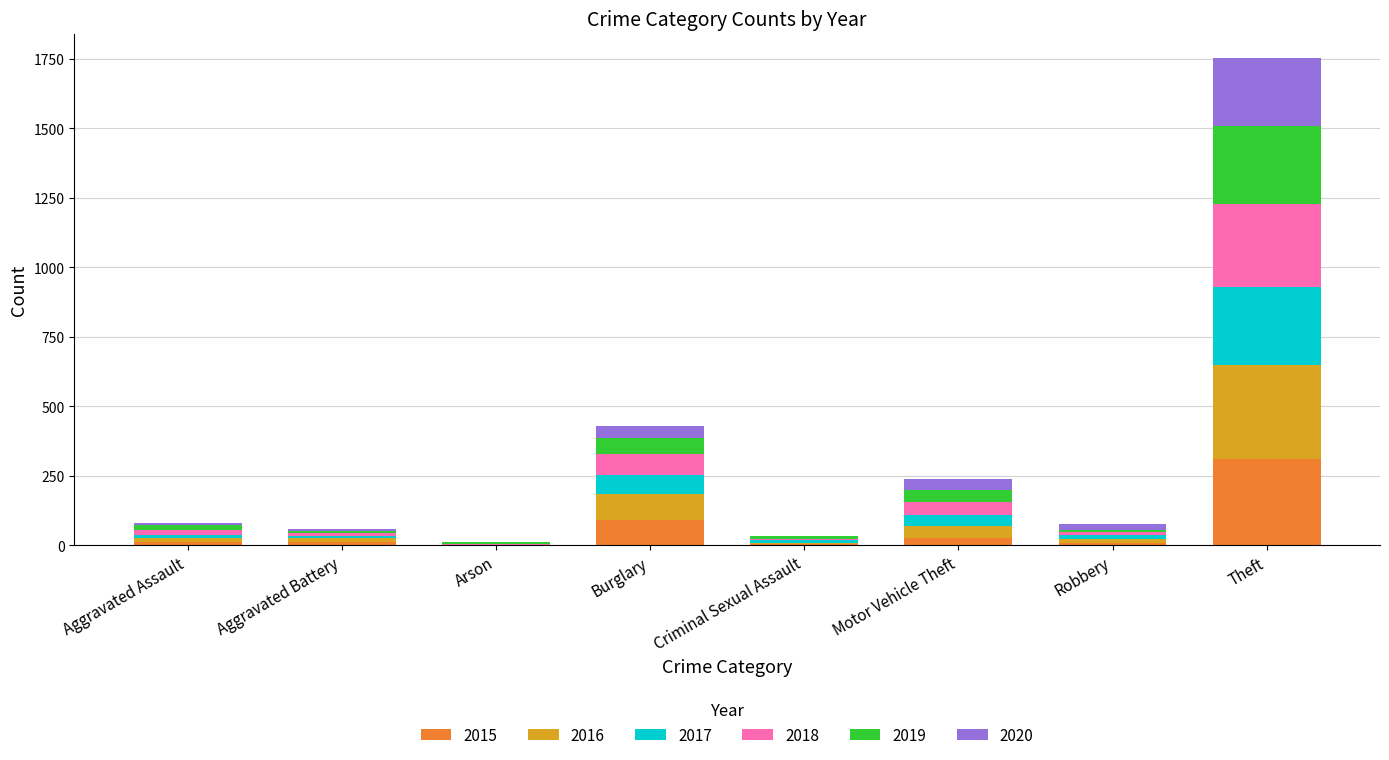

What is the total value across all series at Theft?

1754